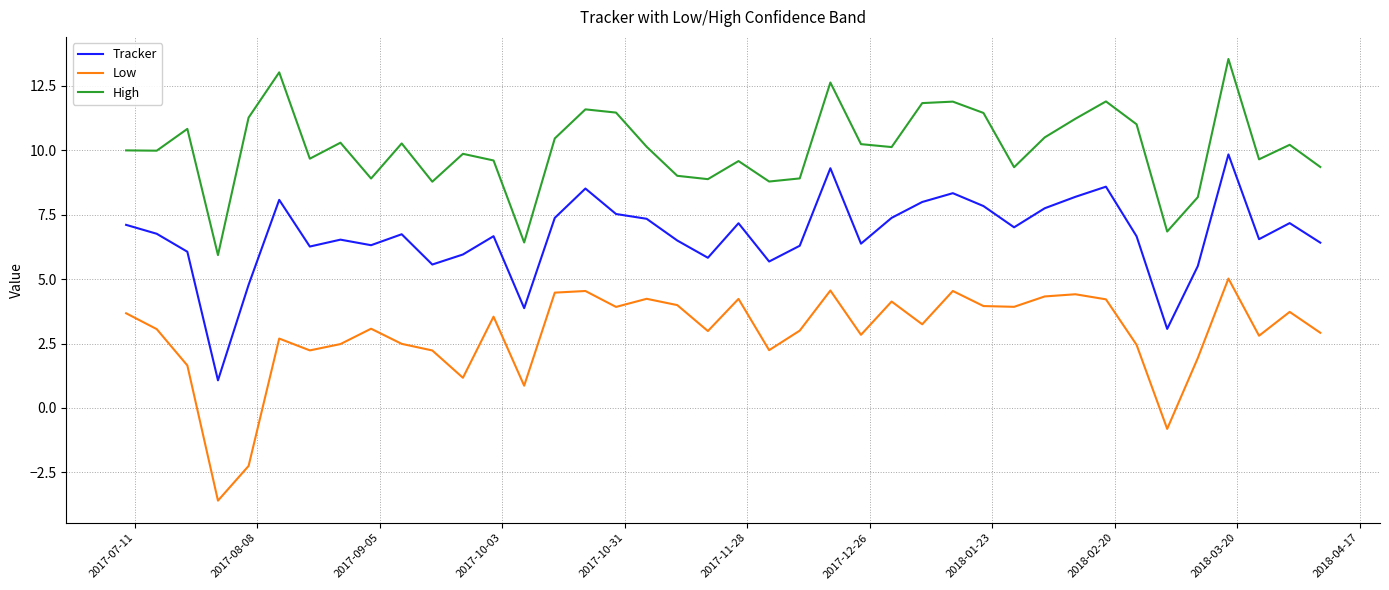

Which series has the largest total across all categories?

High